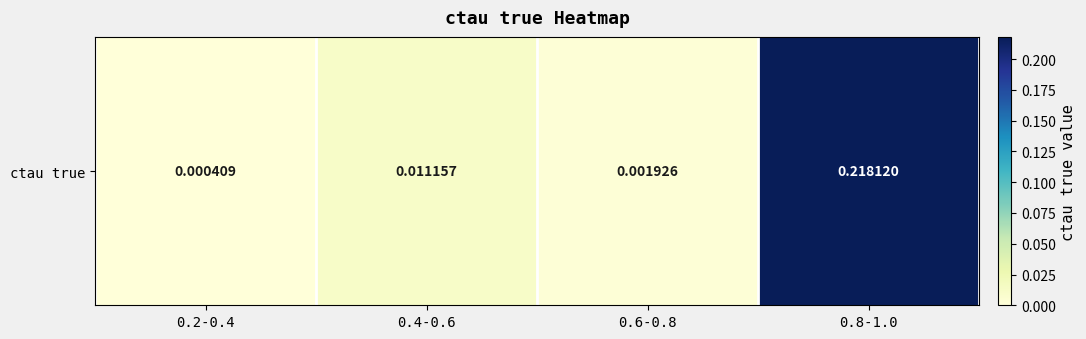

What is the difference between the maximum and minimum values?

0.2